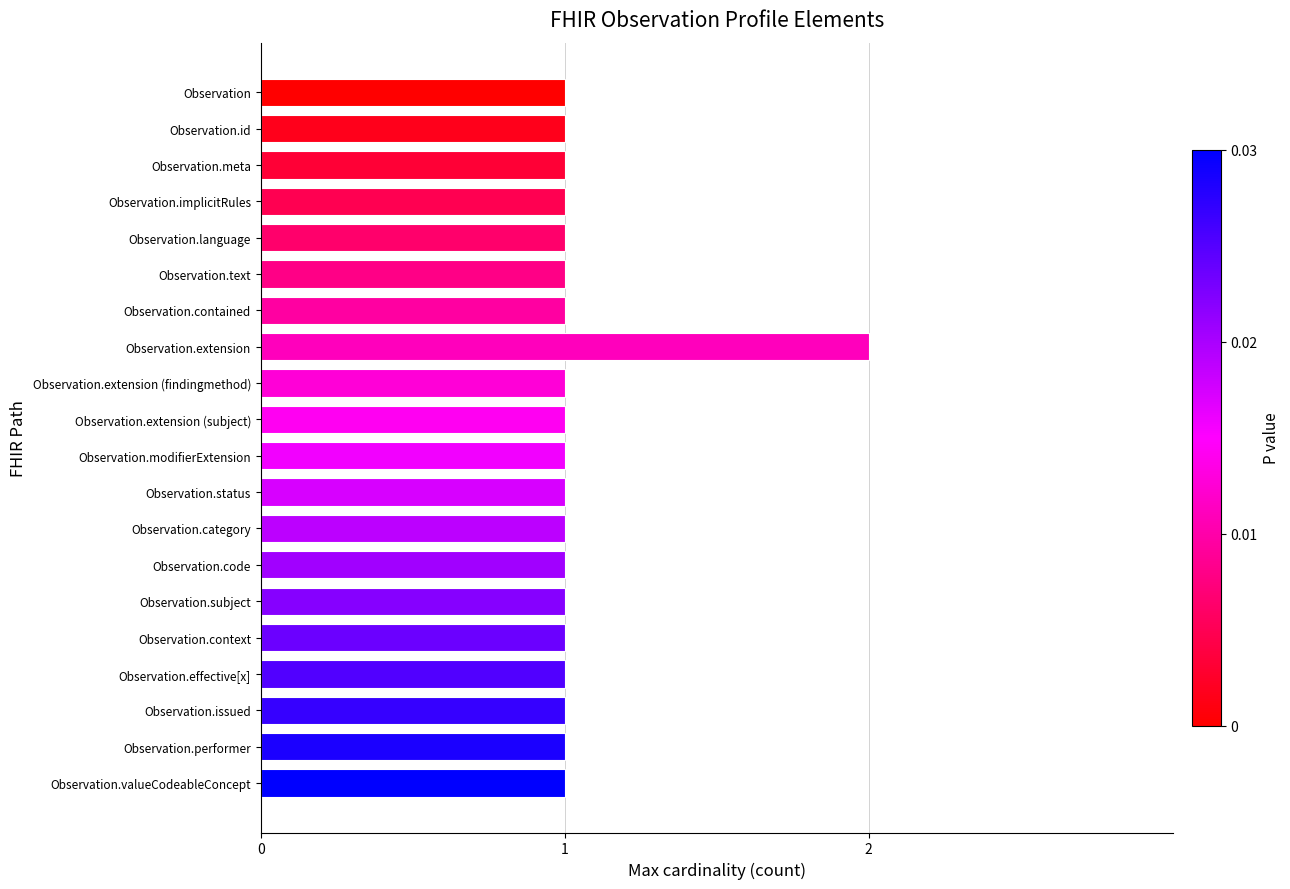

True or false: the data shows 1 at Observation.extension (subject).

True